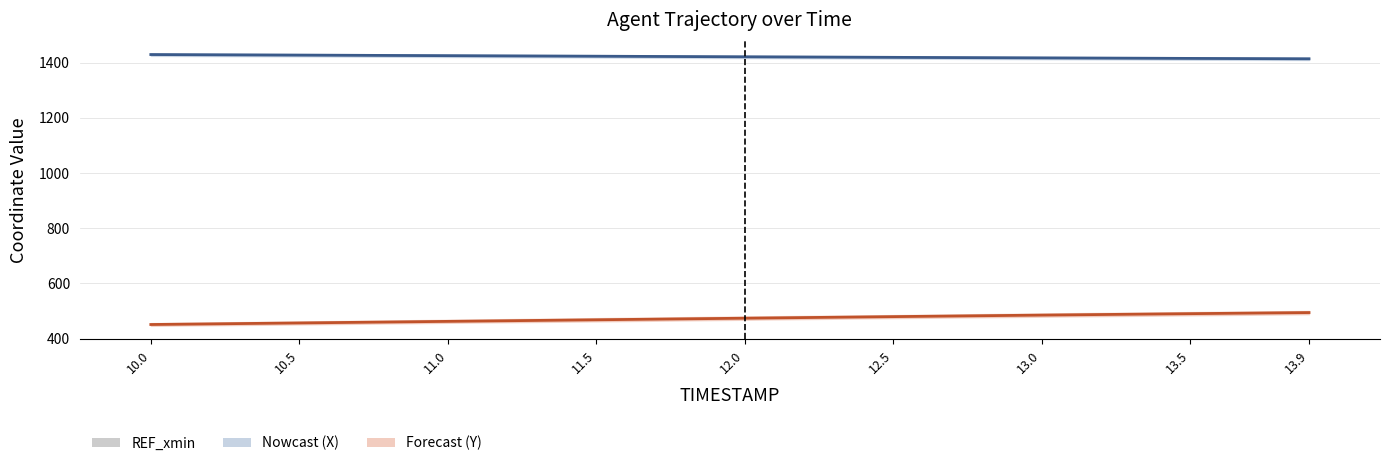

How many categories are shown in the chart?

9